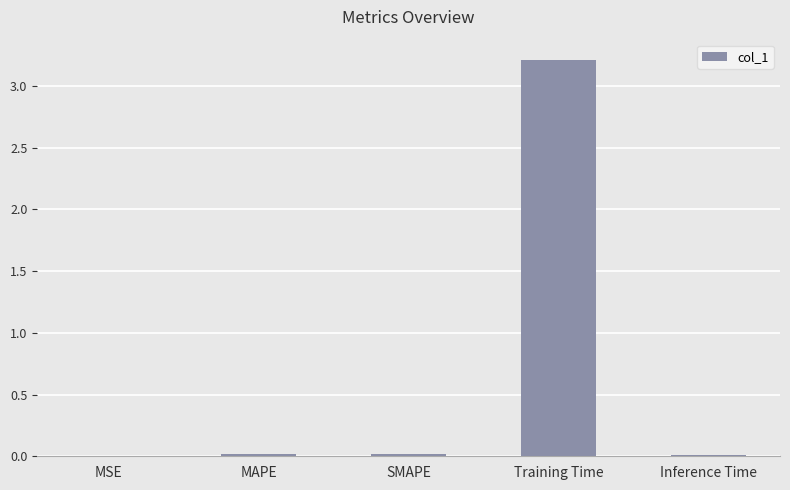

What is the sum of all values?

3.3